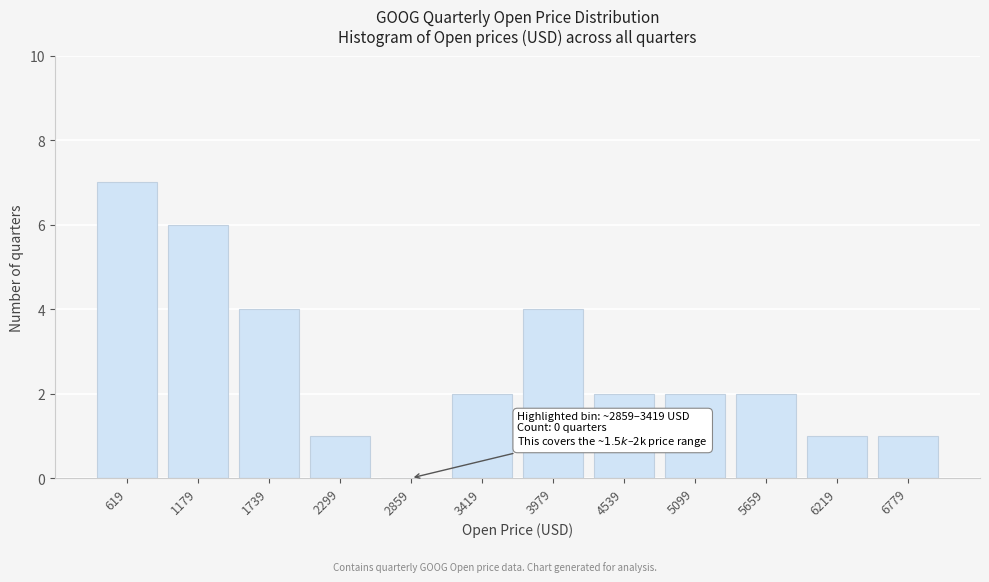

Reading left to right, what are all the values shown in this chart?

619=7	1179=6	1739=4	2299=1	2859=0	3419=2	3979=4	4539=2	5099=2	5659=2	6219=1	6779=1